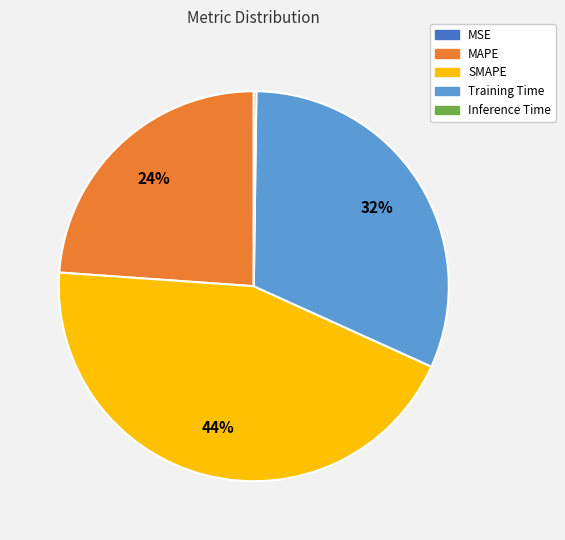

Which slice is the largest?

SMAPE